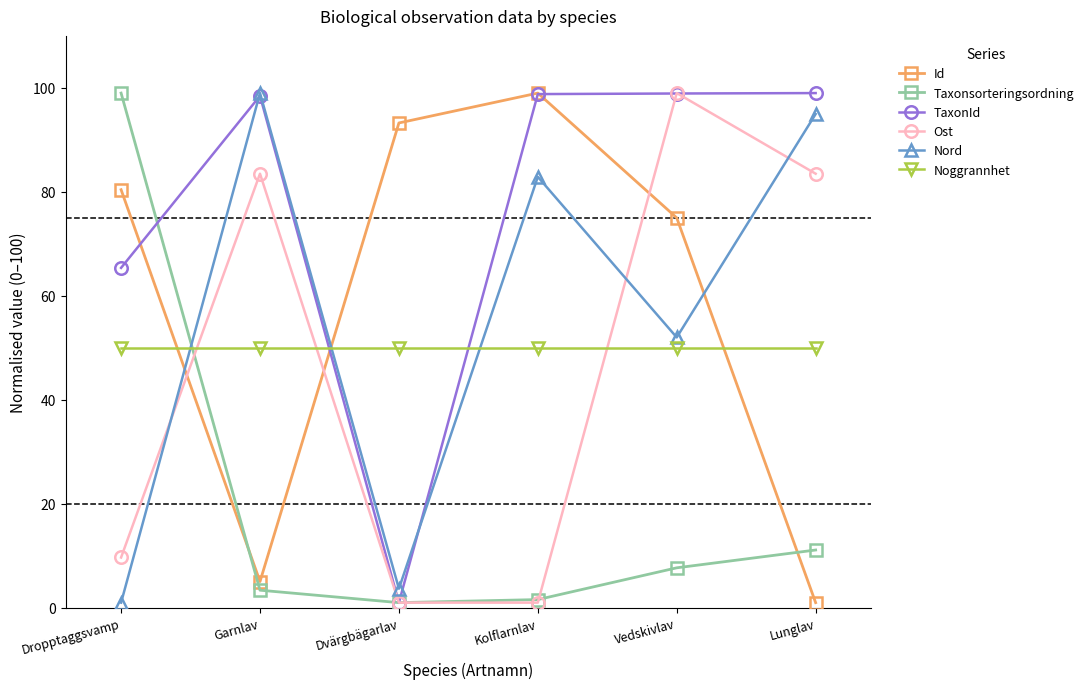

At how many categories does at least one series exceed 76?

6